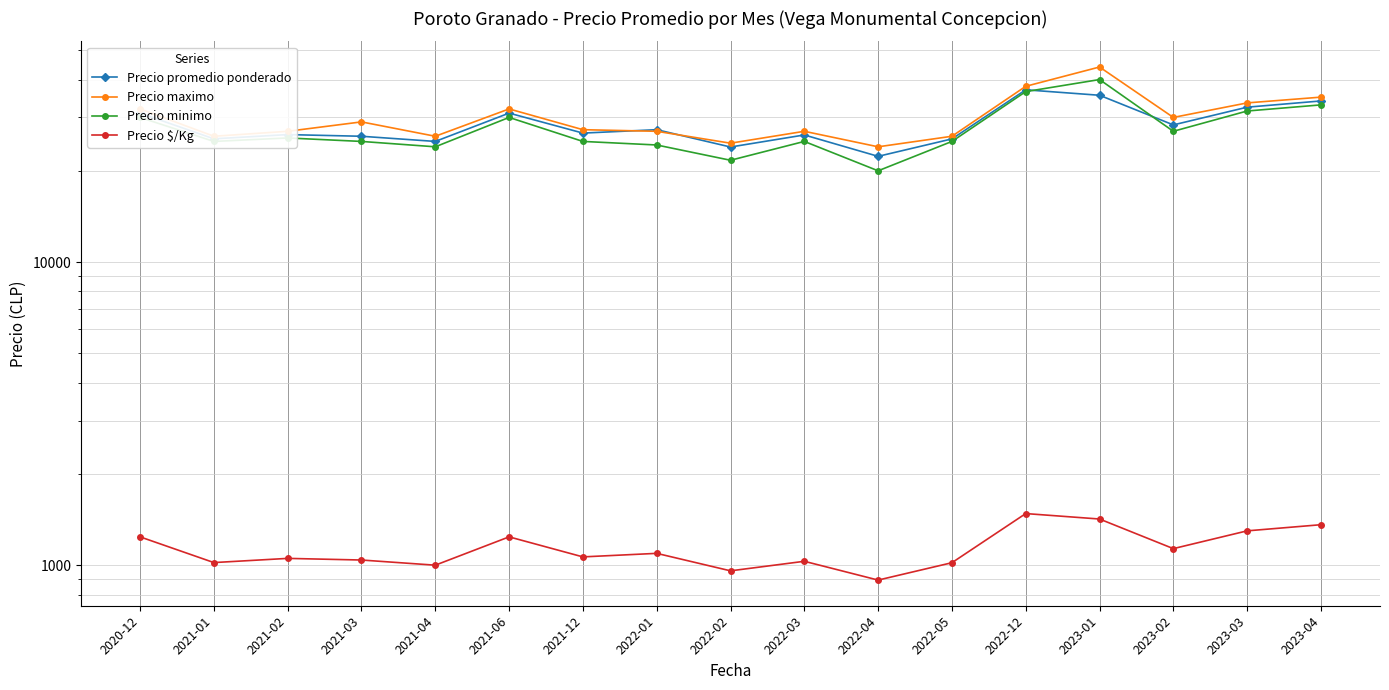

What is the spread (max minus min) of values at 2021-03?

27960